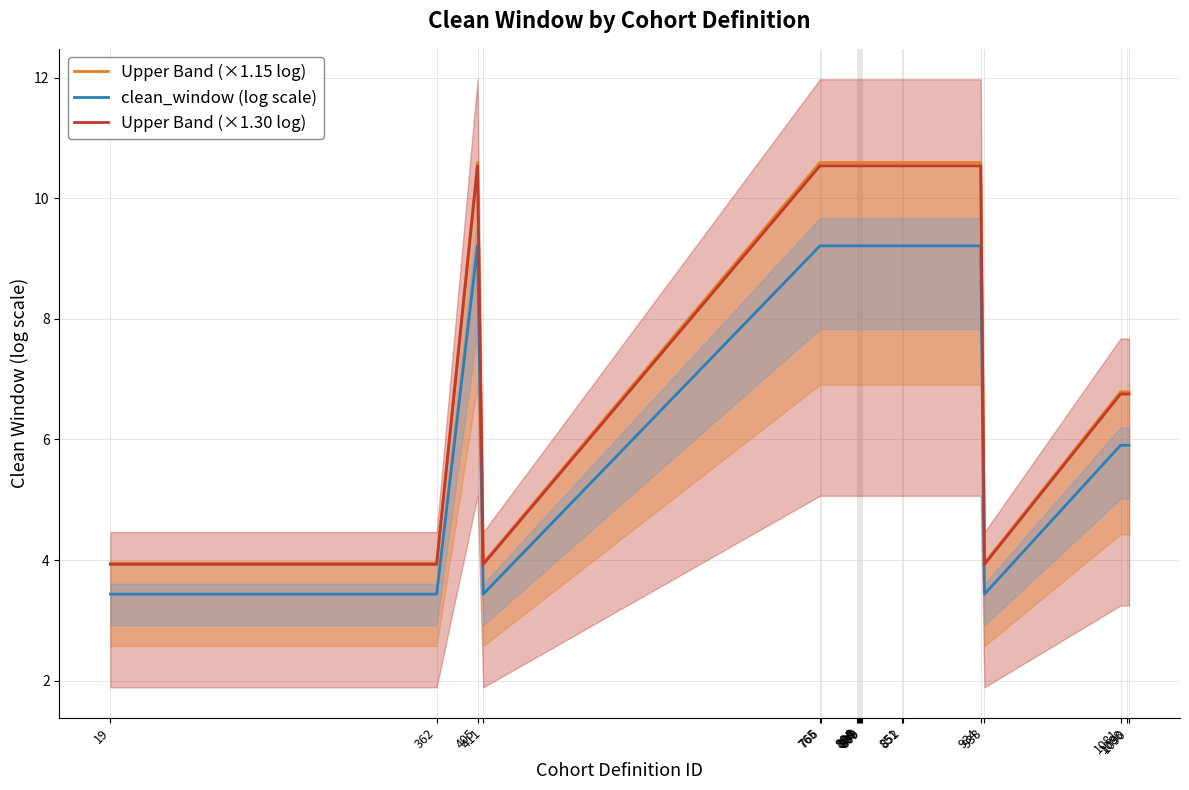

What is the minimum value shown in the chart?

3.4